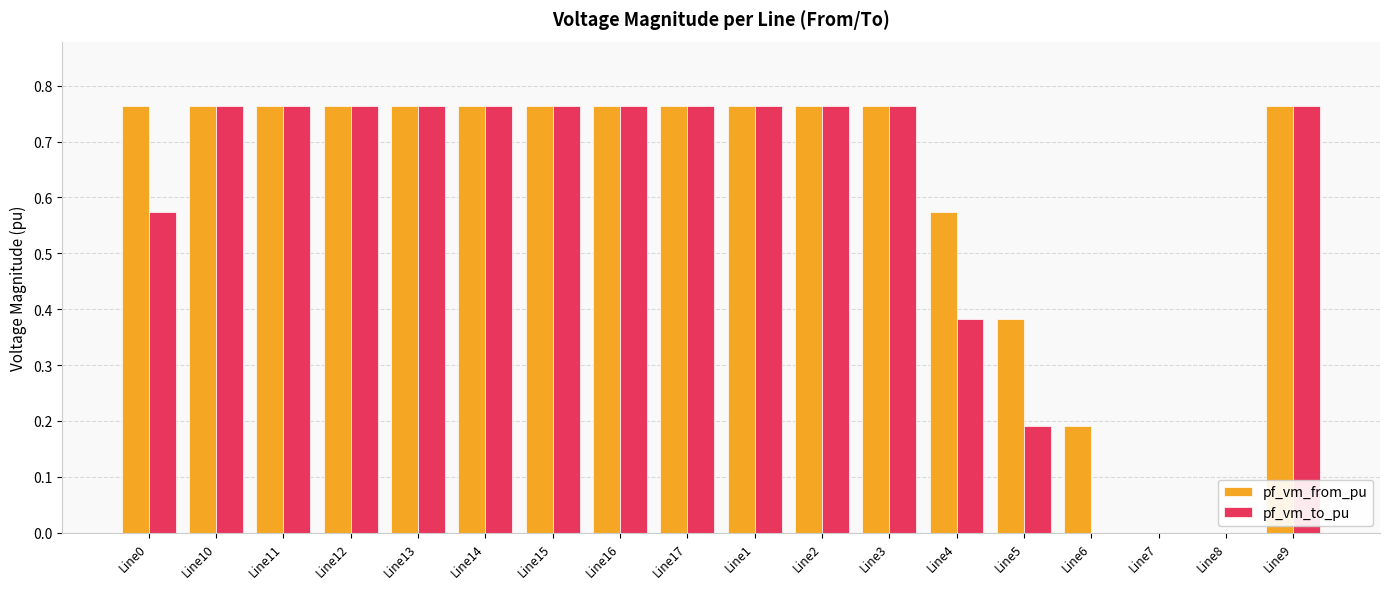

Is the value of pf_vm_to_pu at Line8 greater than the value of pf_vm_from_pu at Line12?

No